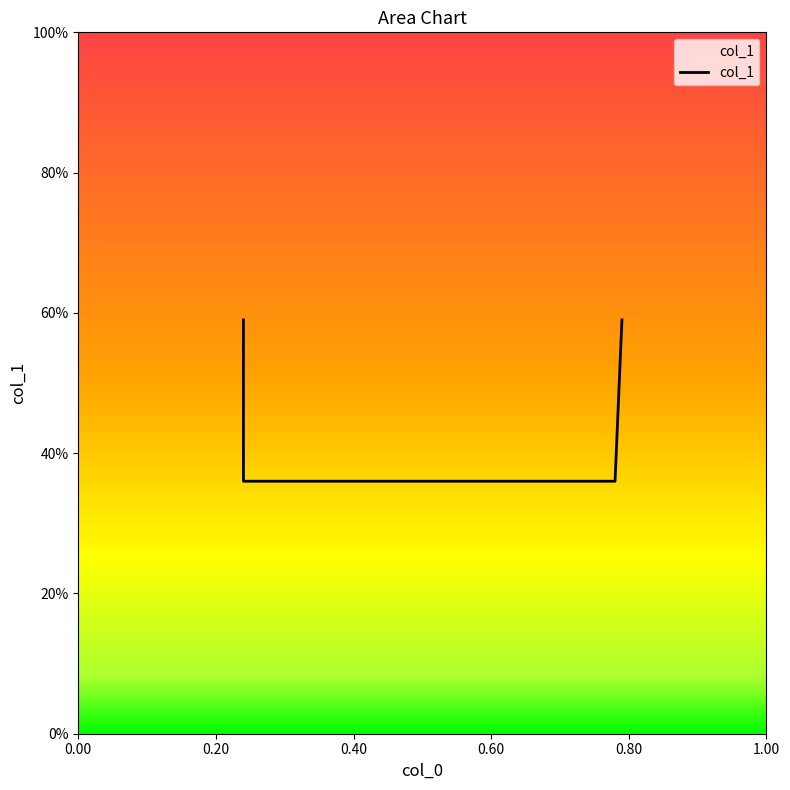

What is the difference between the second highest and minimum values?

0.2